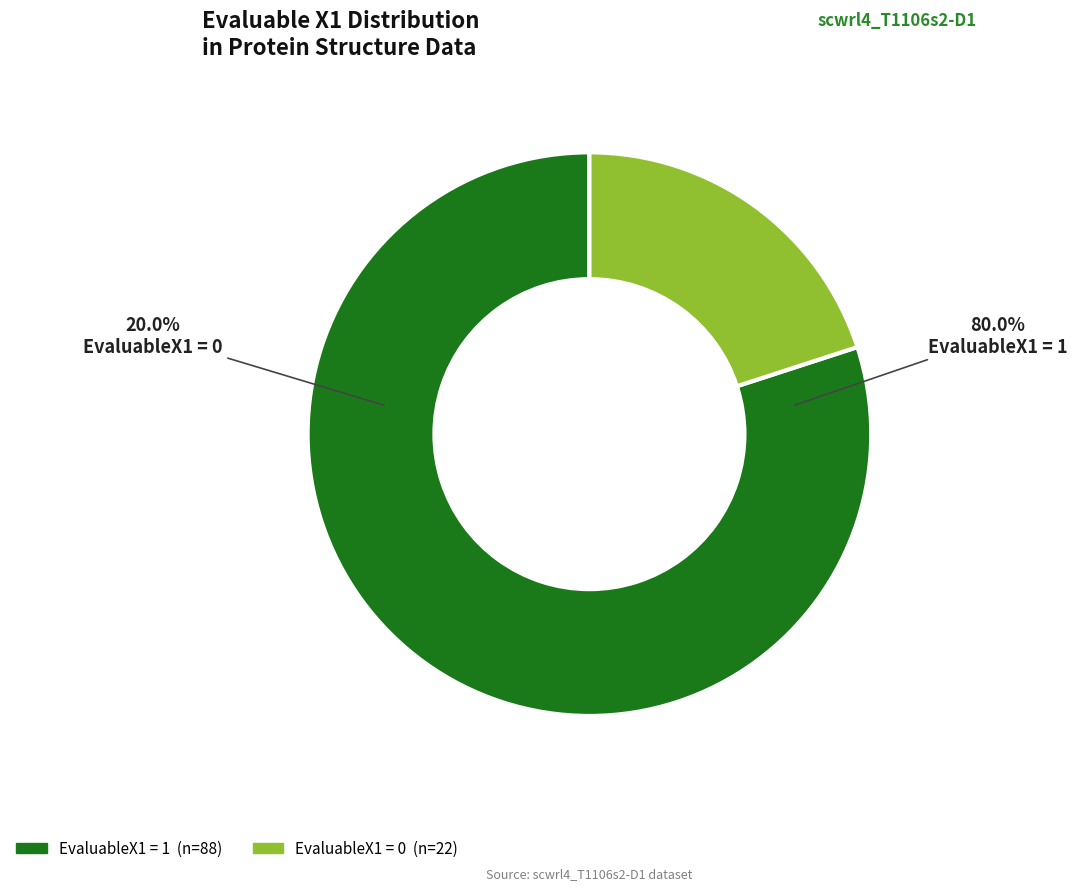

The EvaluableX1=1 slice represents 80% of the pie. True or false?

True